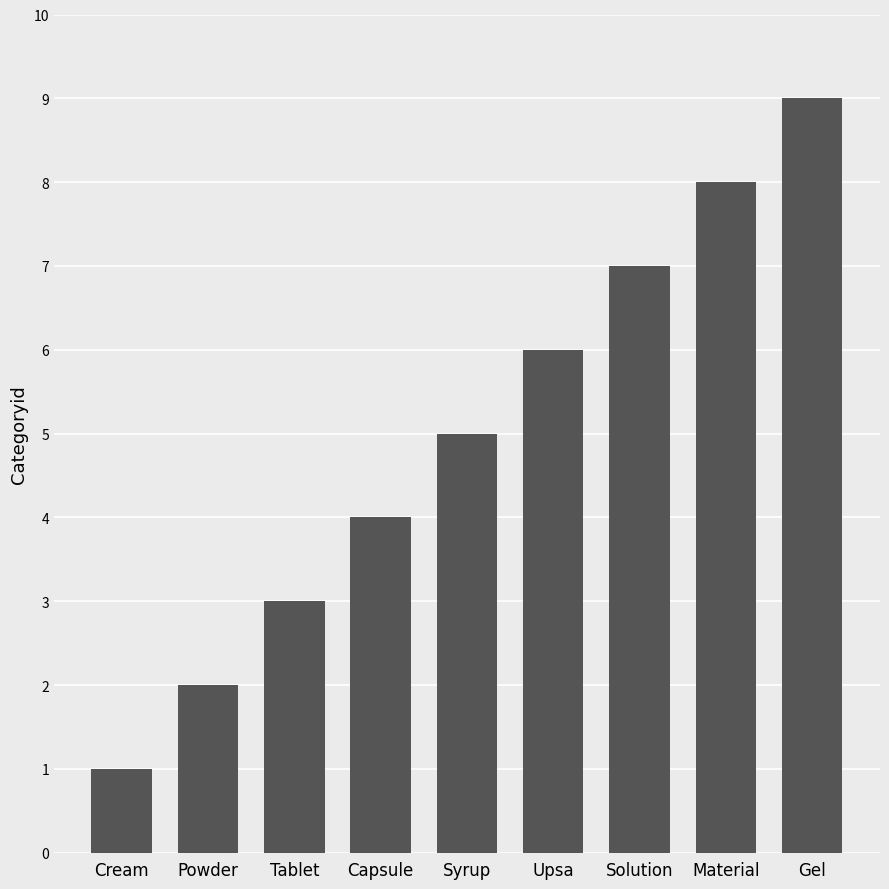

Which has a higher value, Material or Tablet?

Material